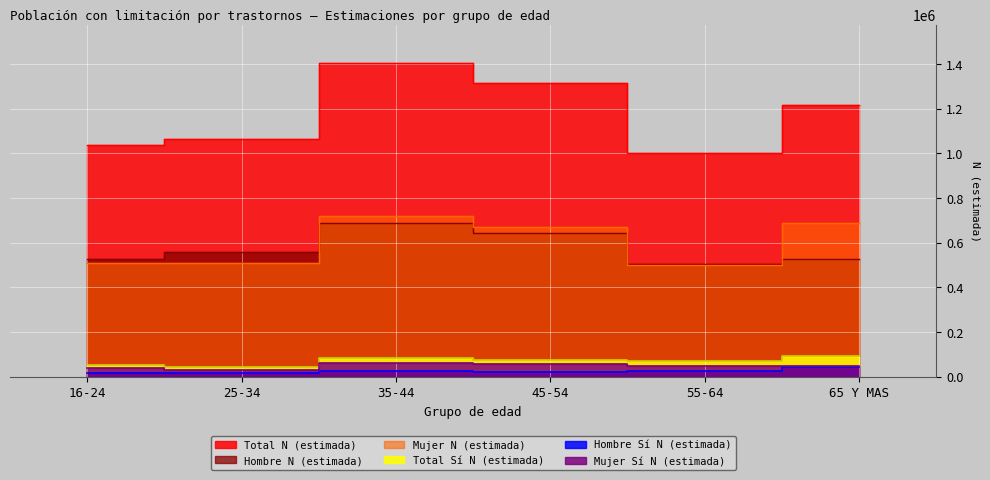

List the series in order of their peak value, highest first.

Total N (estimada), Mujer N (estimada), Hombre N (estimada), Total Sí N (estimada), Mujer Sí N (estimada), Hombre Sí N (estimada)